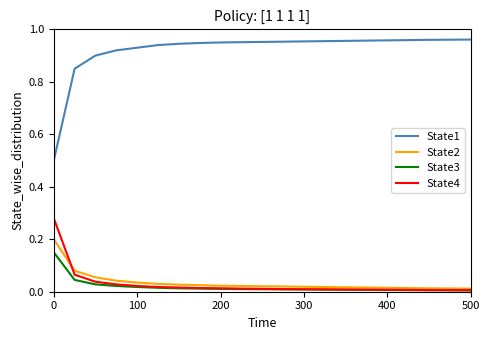

What are all the series names shown in the legend?

State1, State2, State3, State4